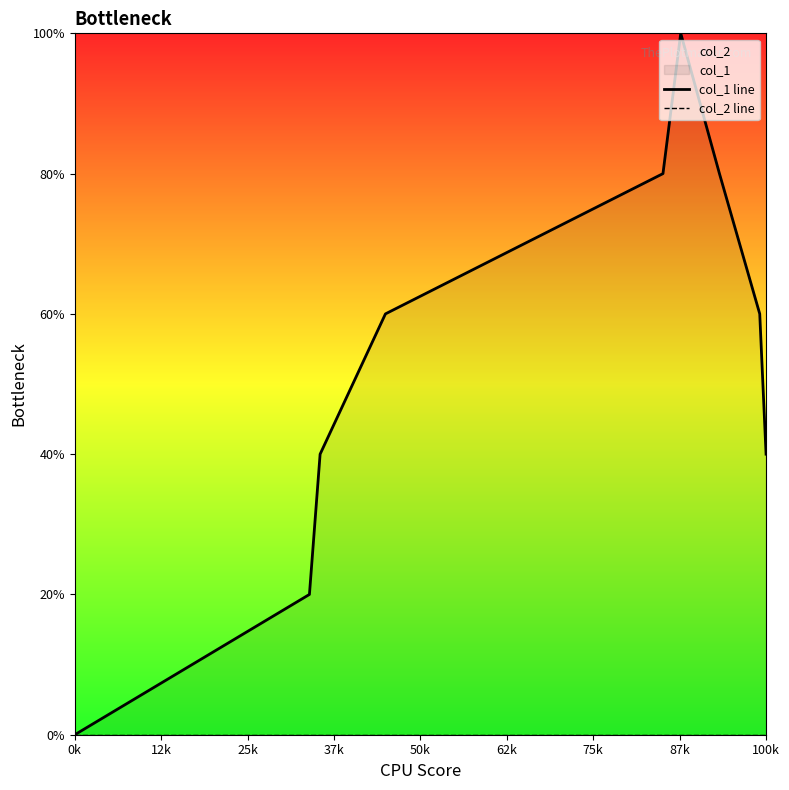

True or false: col_1 line has a value of 1 at 50k.

False